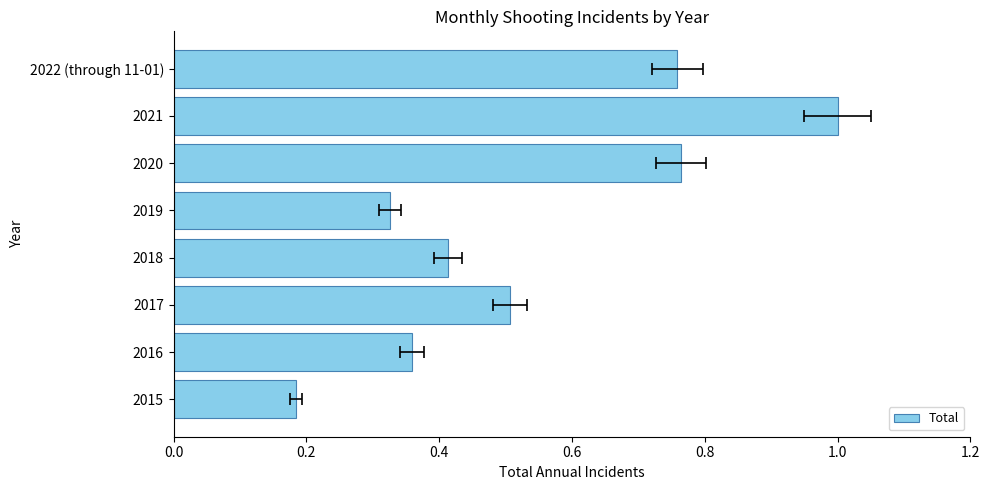

What is the difference between the second highest and minimum values?

0.6